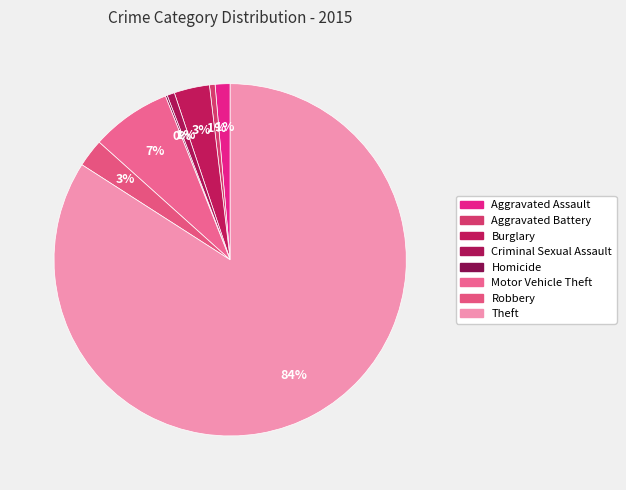

Which slice represents more than half of the pie?

Theft